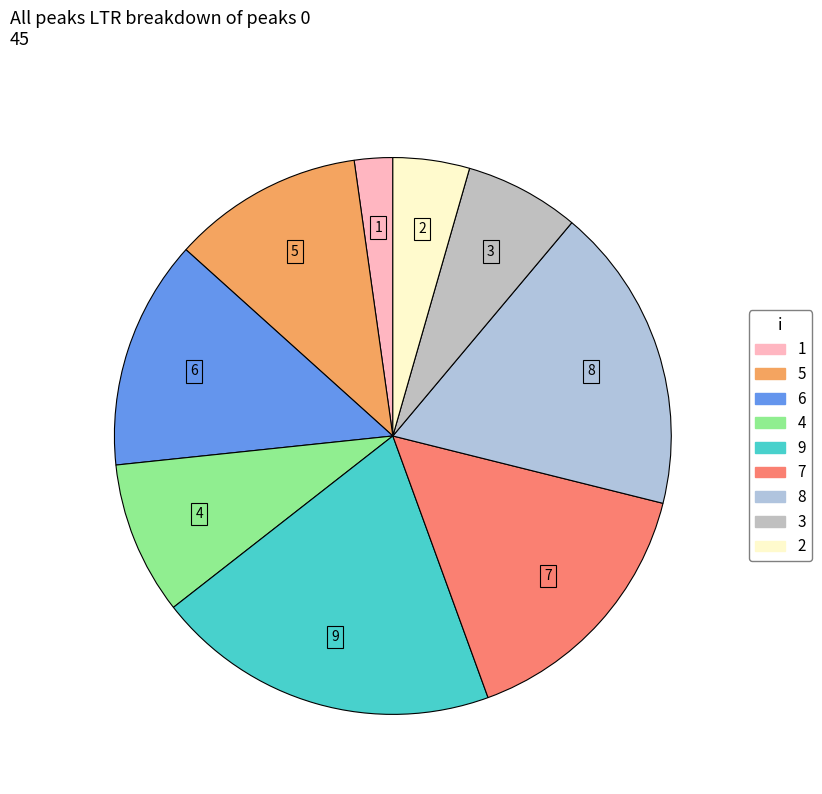

Rank the categories by value from lowest to highest.

1, 2, 3, 4, 5, 6, 7, 8, 9